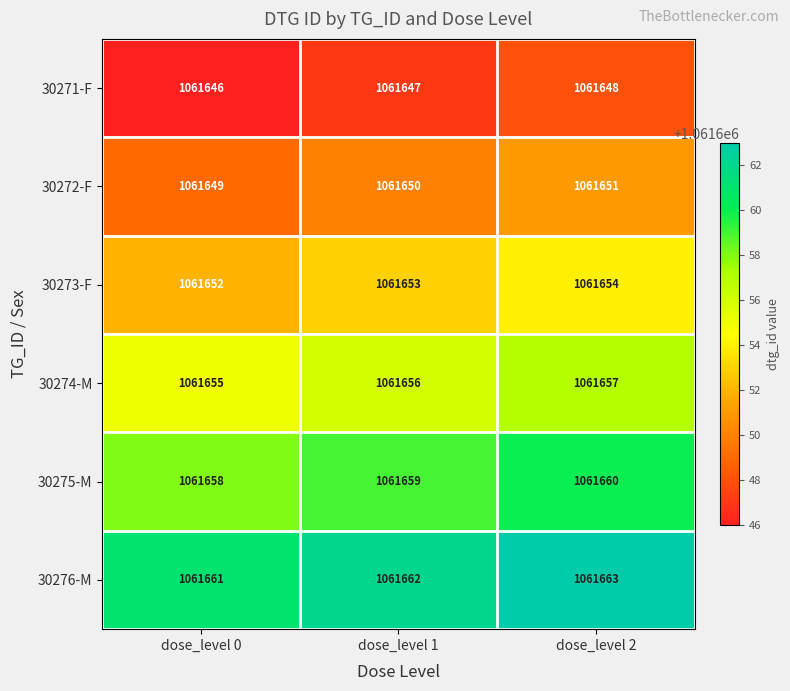

Reading left to right, transcribe all the data shown in this chart.

30271-F: 1061646	1061647	1061648
30272-F: 1061649	1061650	1061651
30273-F: 1061652	1061653	1061654
30274-M: 1061655	1061656	1061657
30275-M: 1061658	1061659	1061660
30276-M: 1061661	1061662	1061663